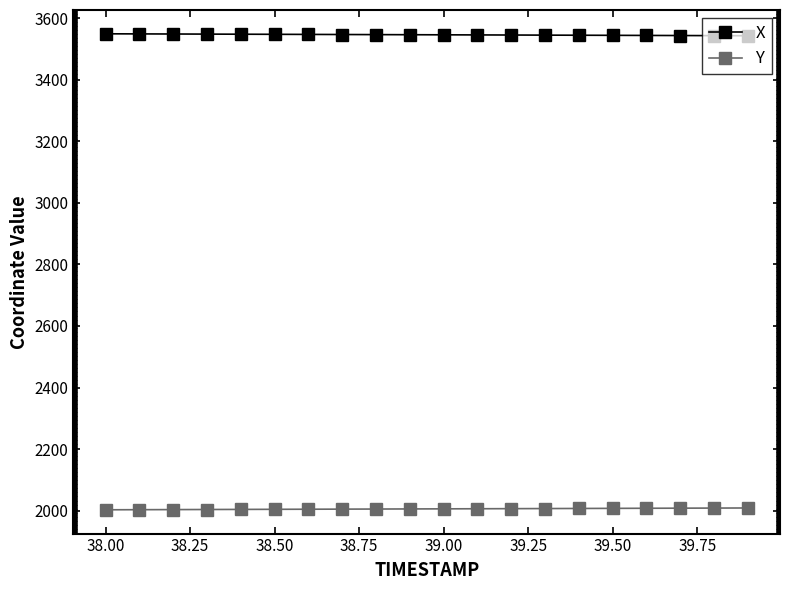

What is the minimum value shown in the chart?

2002.8